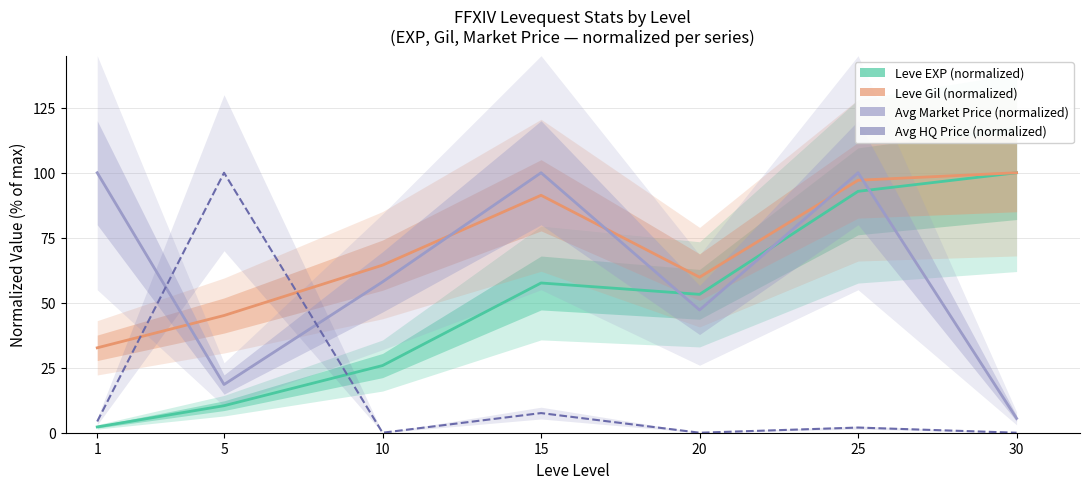

List the series in order of their peak value, highest first.

Leve EXP (normalized), Leve Gil (normalized), Avg Market Price (normalized), Avg HQ Price (normalized)